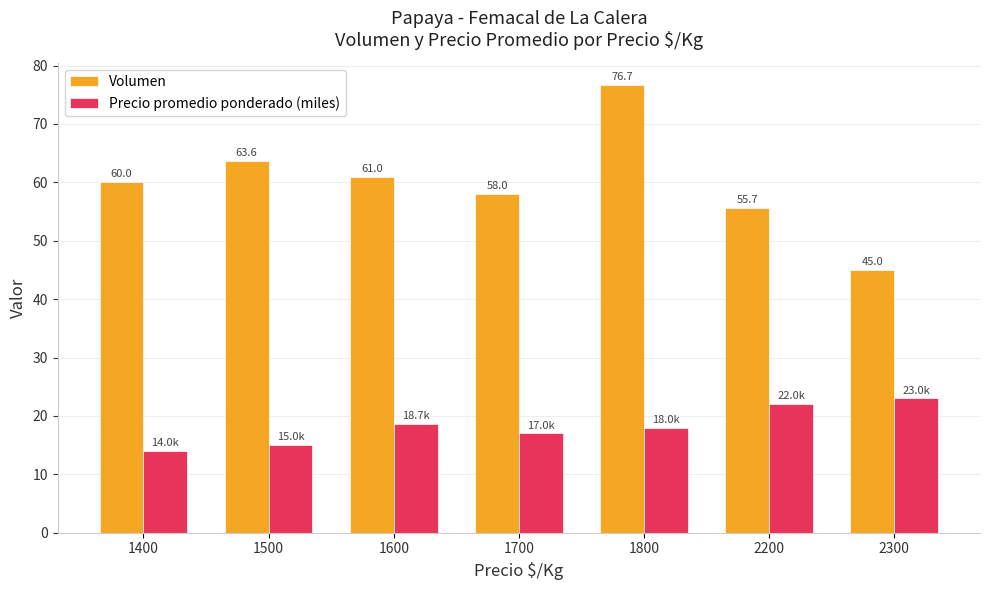

Reading right to left, extract all data points from this chart.

Volumen: 2300=45.0	2200=55.7	1800=76.7	1700=58.0	1600=61.0	1500=63.6	1400=60.0
Precio promedio ponderado (miles): 2300=23.0	2200=22.0	1800=18.0	1700=17.0	1600=18.7	1500=15.0	1400=14.0